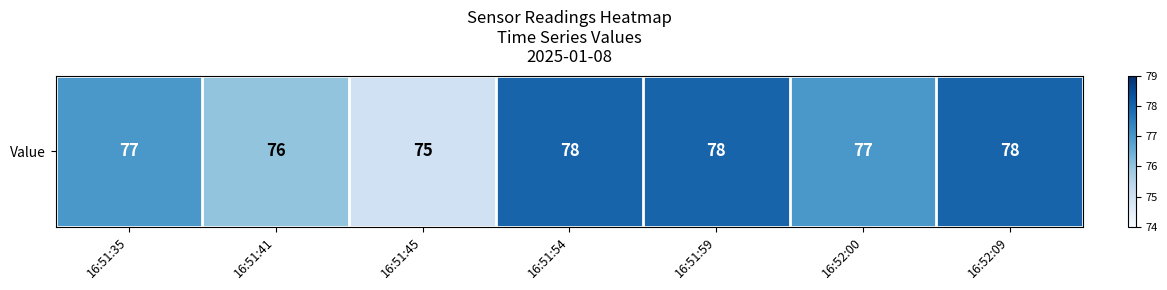

What is the sum of the values at 16:51:35 and 16:52:09?

155